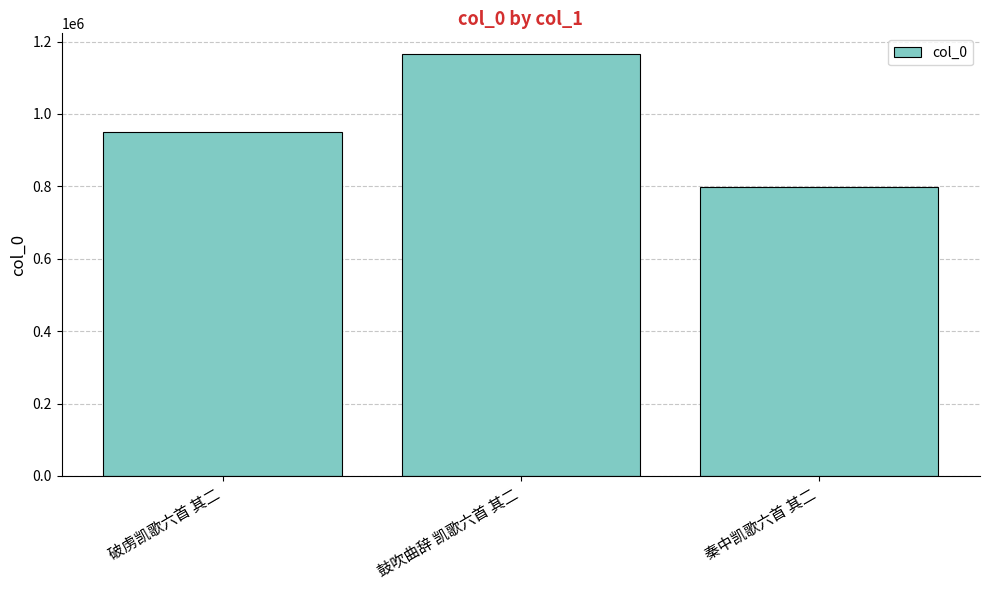

What is the label of the 2nd bar from the right?

鼓吹曲辞 凯歌六首 其二